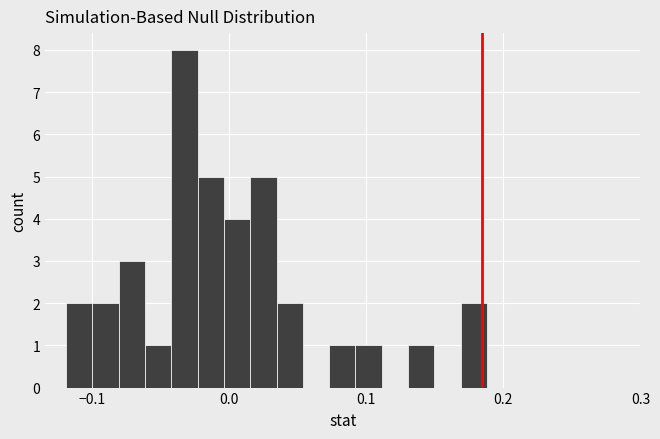

Around what value on the x-axis is the tallest bar? Give the approximate position of its centre, as read against the axis.

-0.03